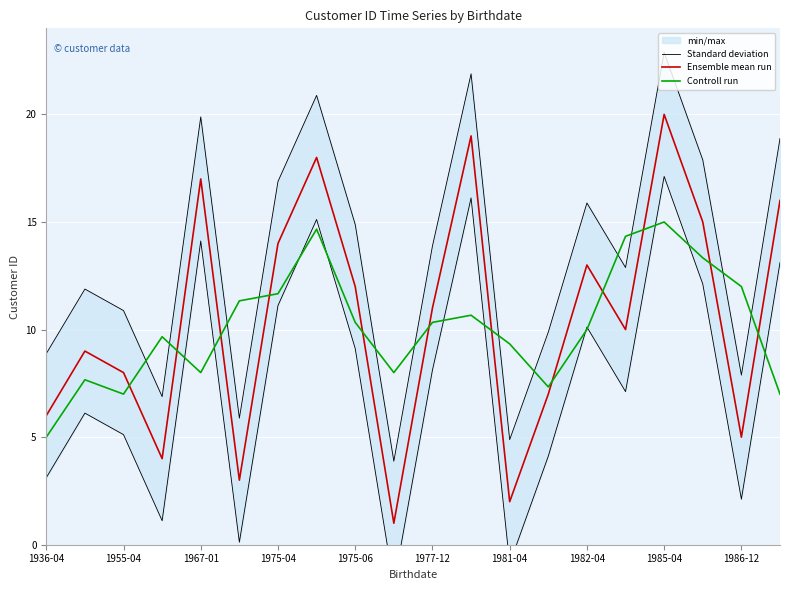

How many values in the Ensemble mean run series exceed 11?

9